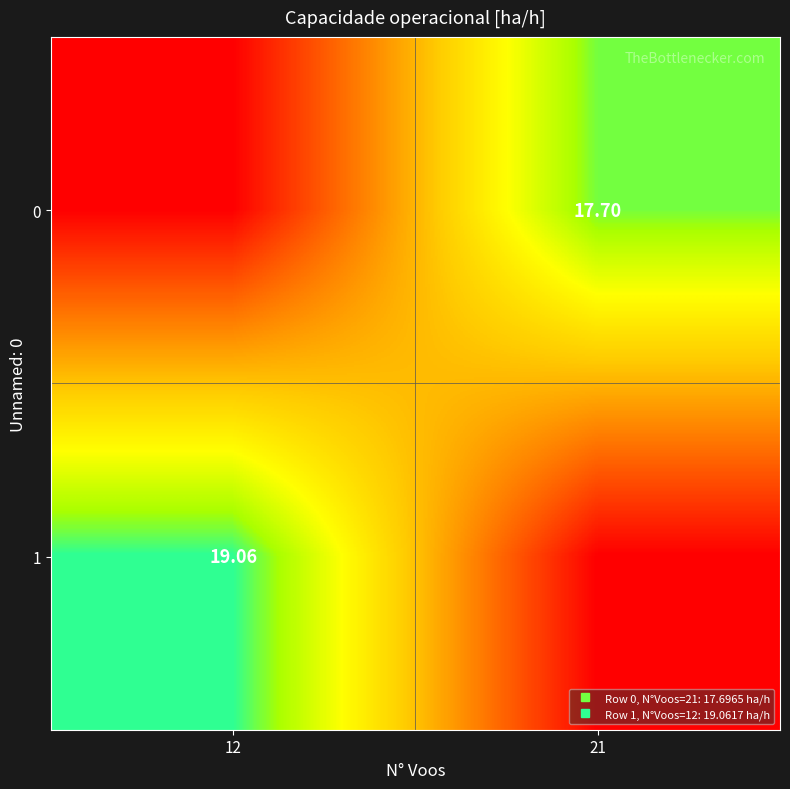

Between 12 and 21, which series saw the biggest shift?

1